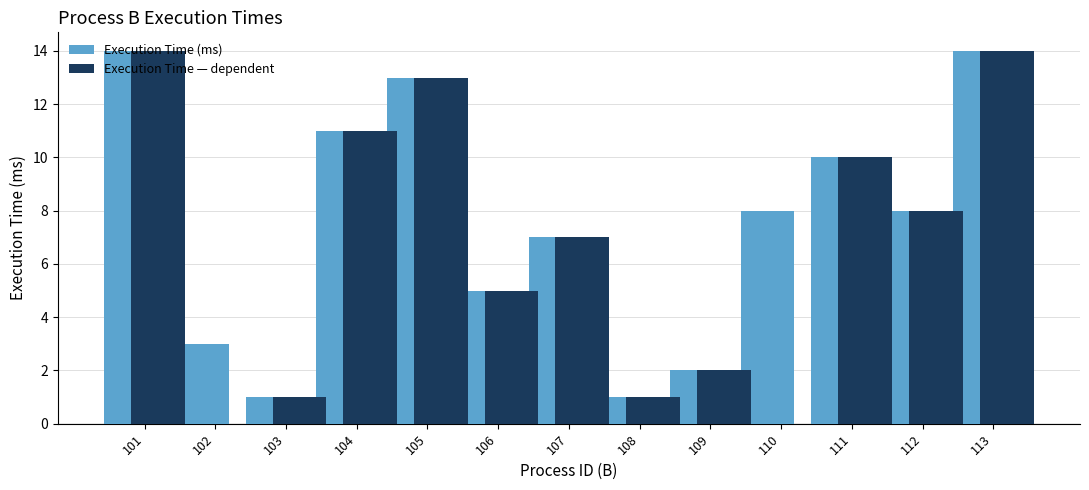

What is the maximum value for Execution Time — dependent?

14